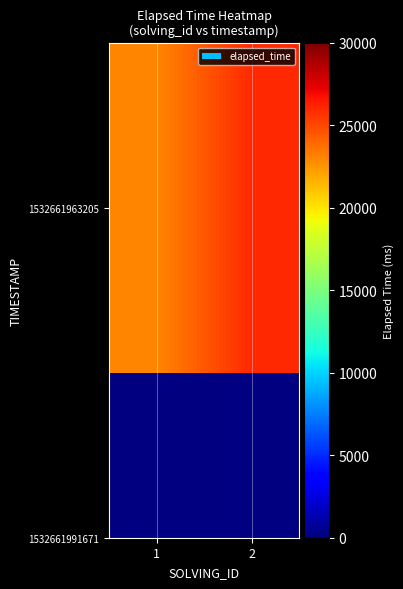

Reading left to right, what are all the values shown in this chart?

1=23000	2=26000